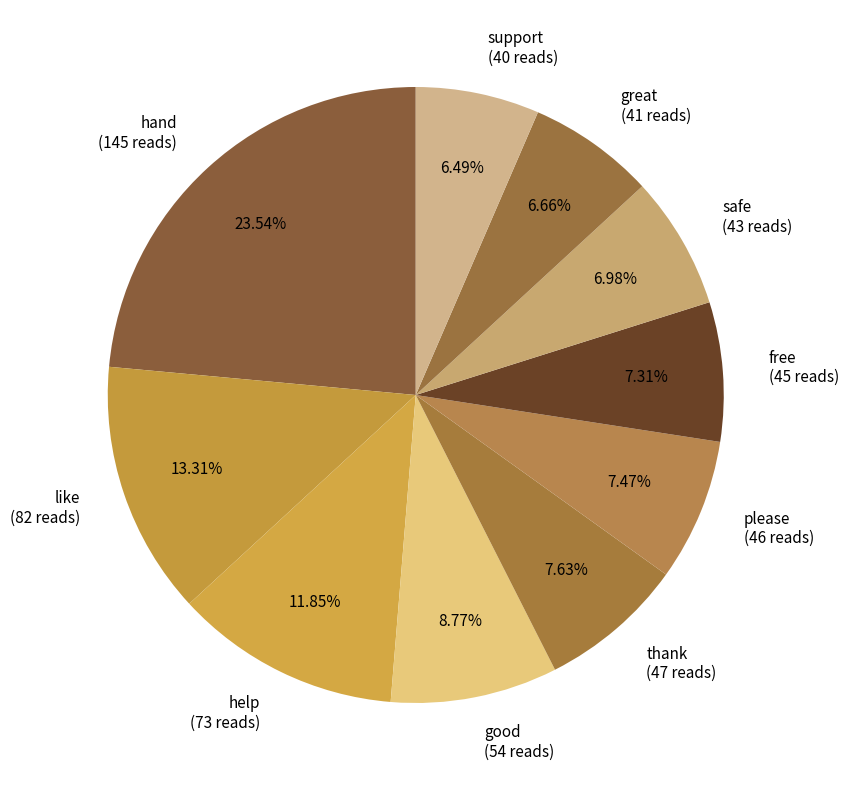

Is there any slice that represents more than half of the pie?

No